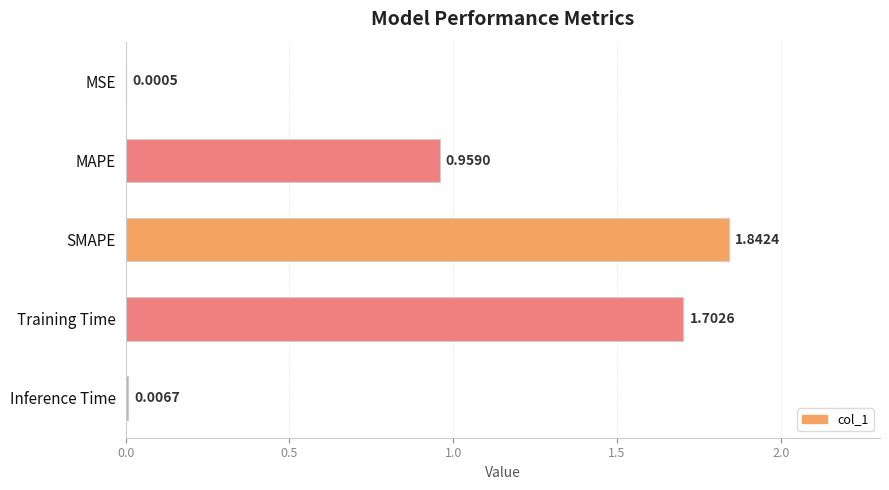

Which has a higher value, MAPE or SMAPE?

SMAPE